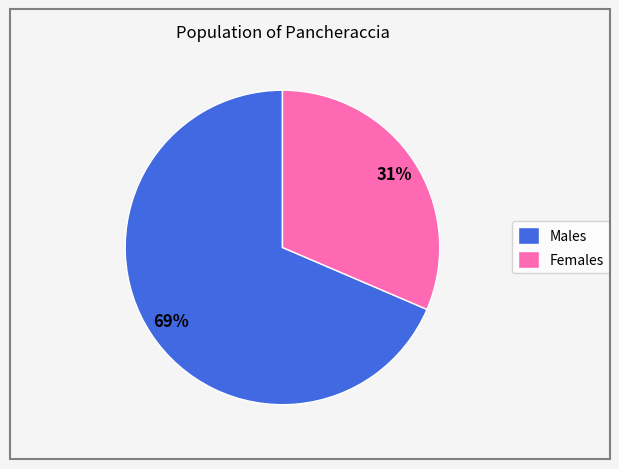

Combined, do Females and Males account for over 50%?

Yes